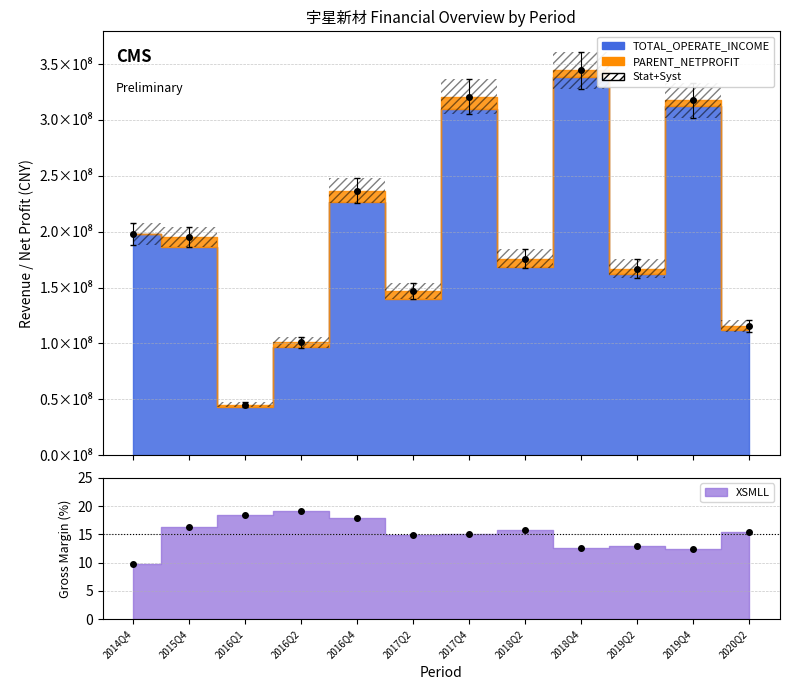

Between 2014Q4 and 2018Q2, which series saw the biggest shift?

TOTAL_OPERATE_INCOME